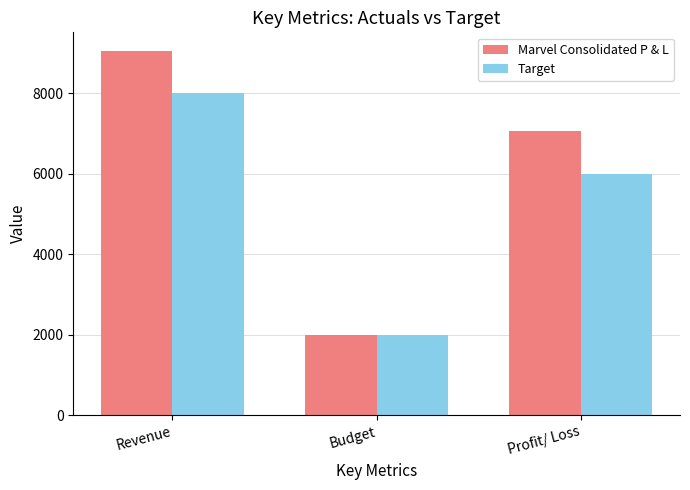

What is the spread (max minus min) of values at Revenue?

1054.6